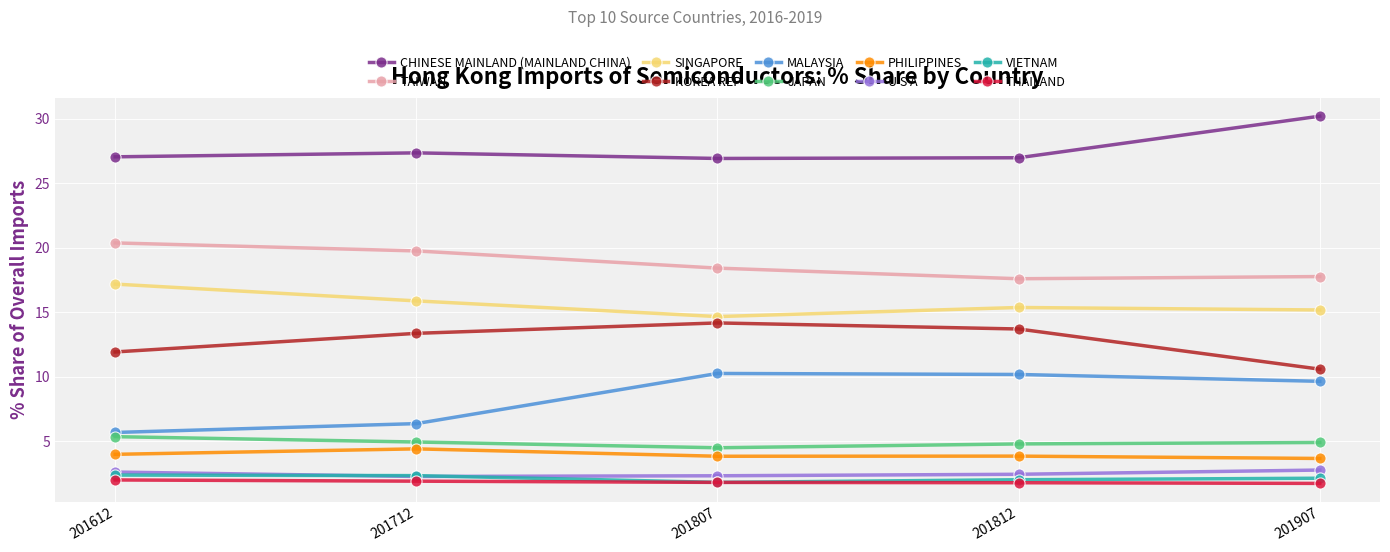

What is the spread (max minus min) of values at 201807?

25.1